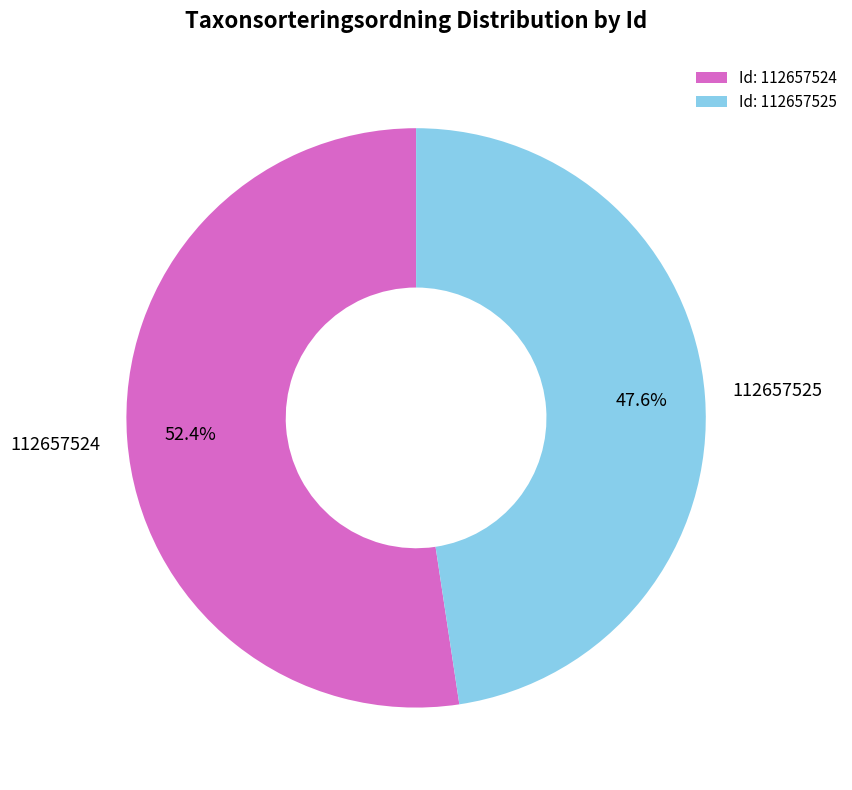

Rank the categories by value from lowest to highest.

Id: 112657525, Id: 112657524